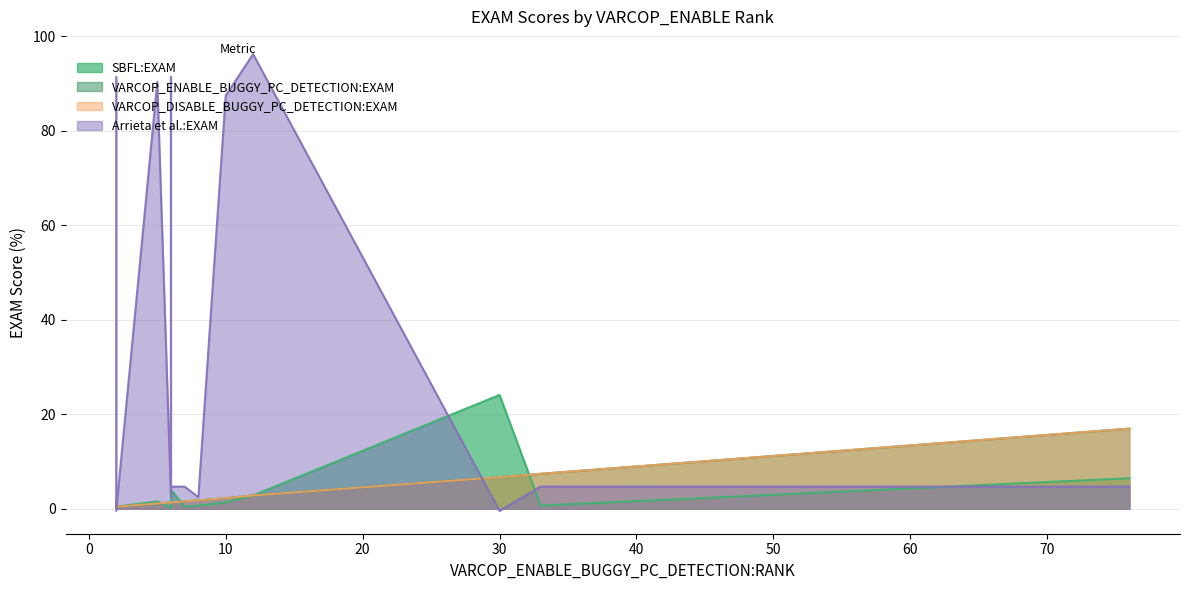

Is it true that SBFL:EXAM equals 1.3 at 6?

False